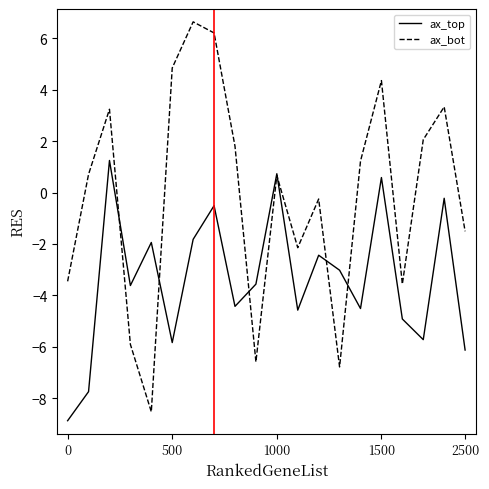

What is the sum of all ax_top values?

-67.4